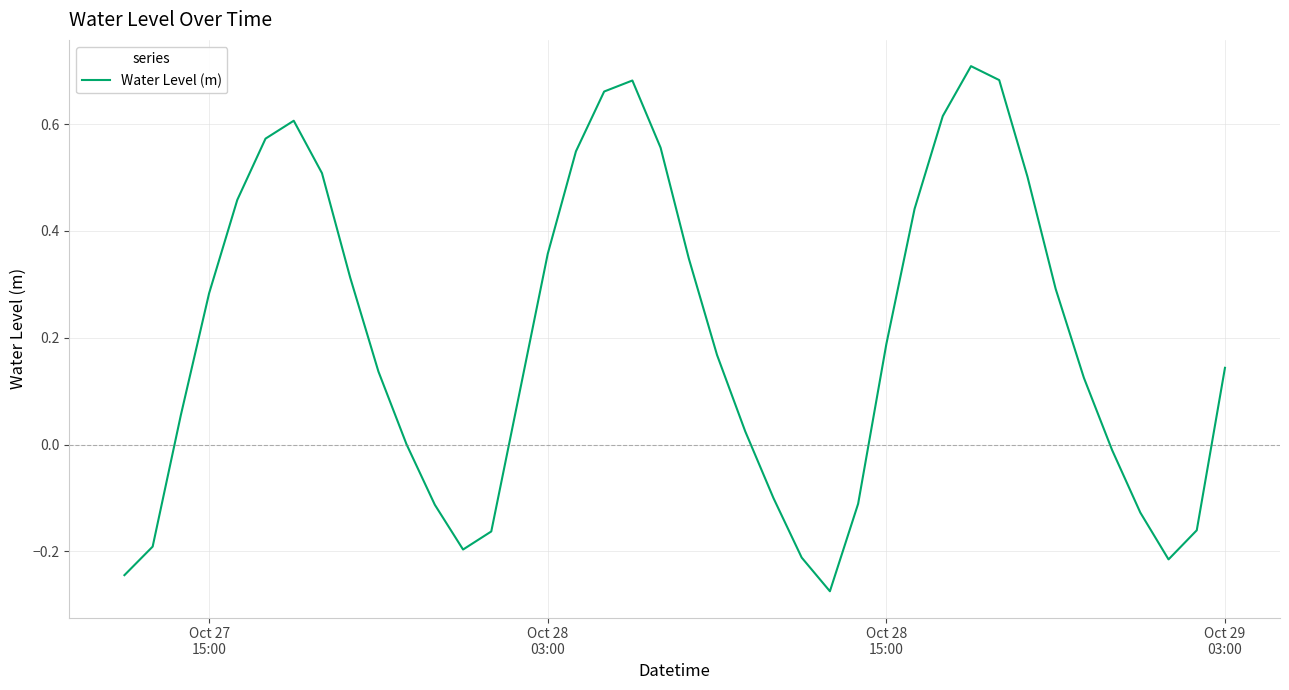

How many lines are shown in the chart?

1